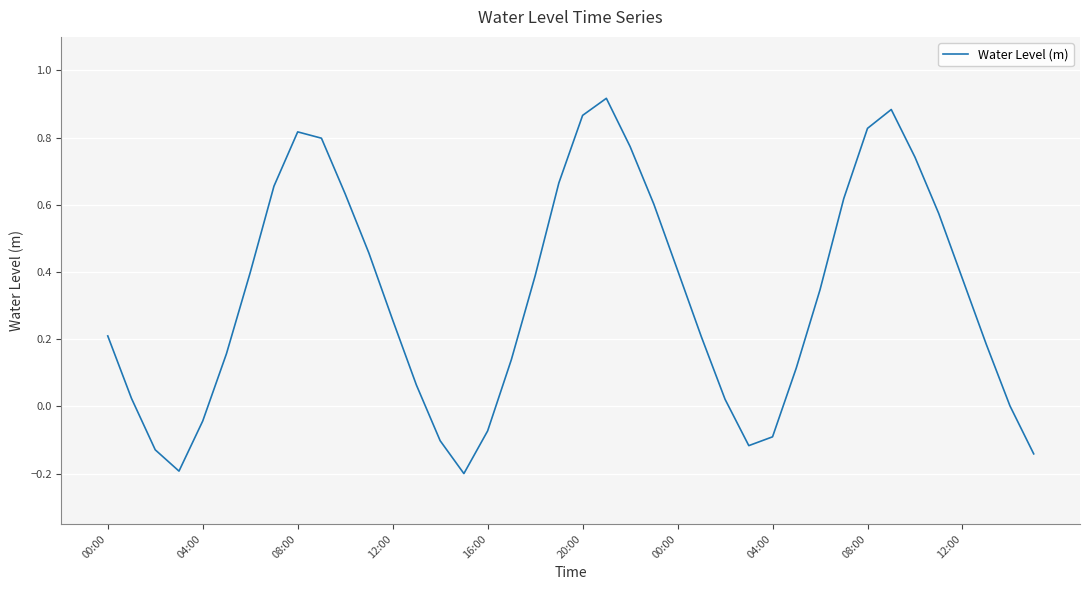

What is the difference between the maximum and minimum values?

1.1